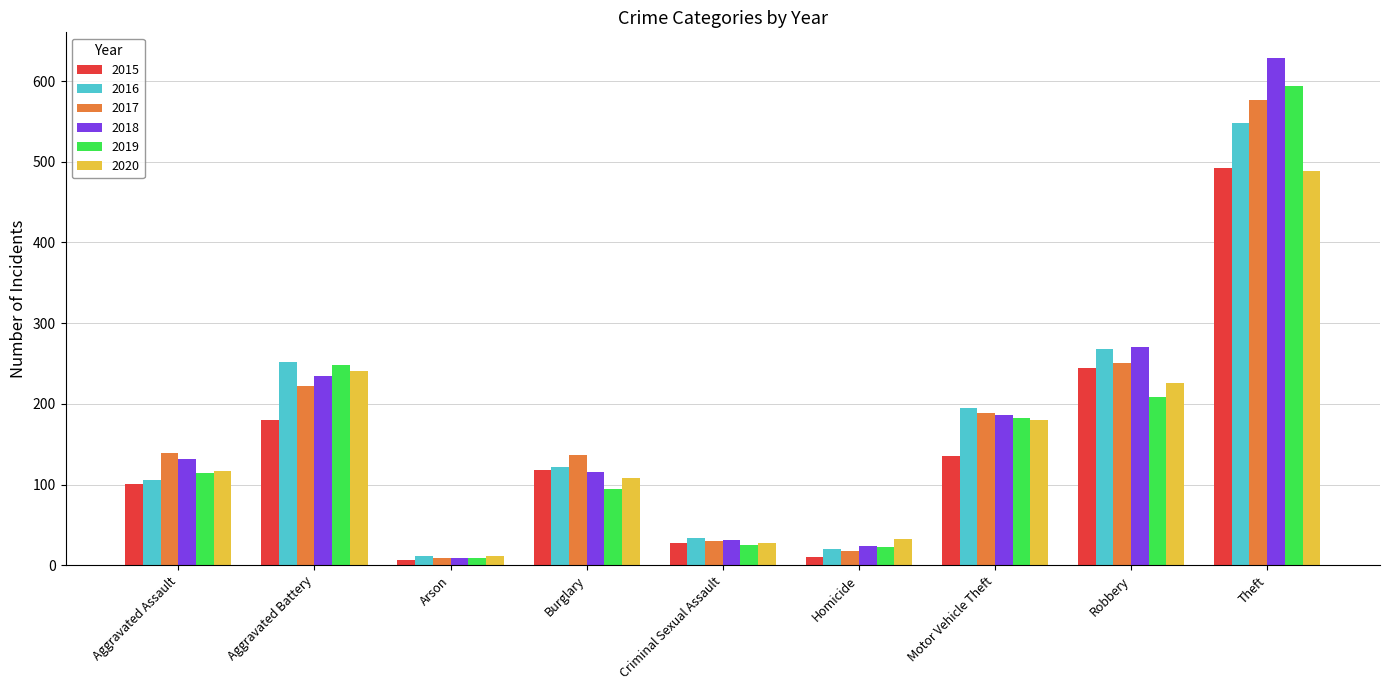

What is the sum of all 2018 values?

1629